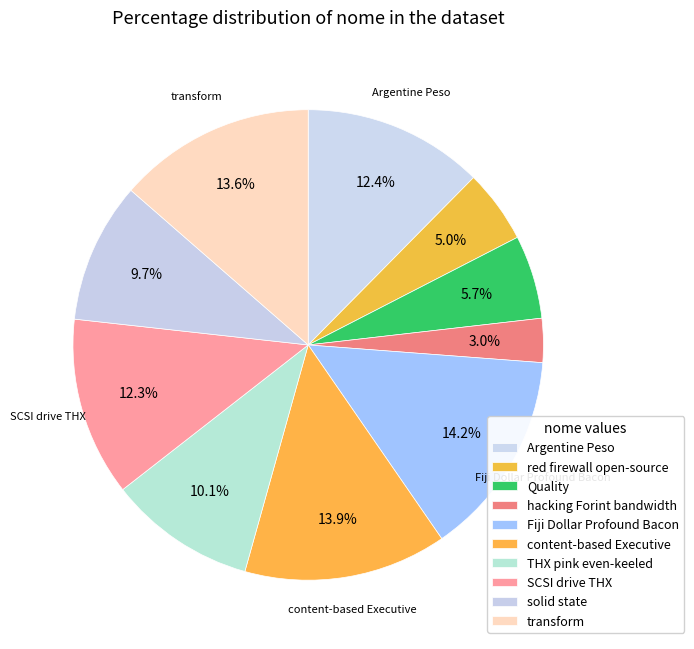

Which category has the biggest portion of the pie?

Fiji Dollar Profound Bacon